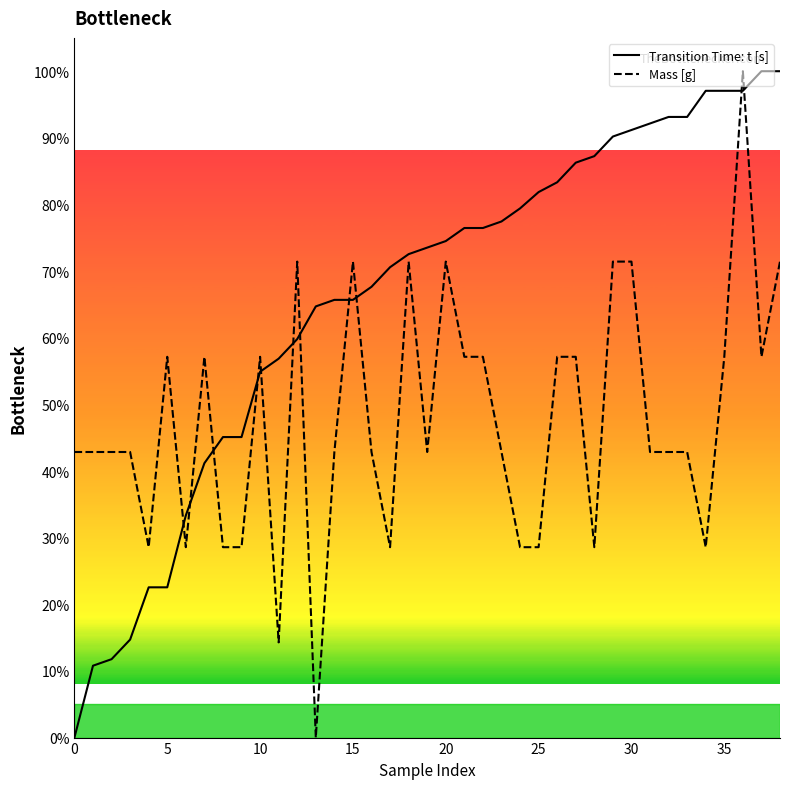

At which category is the sum across all series the highest?

36